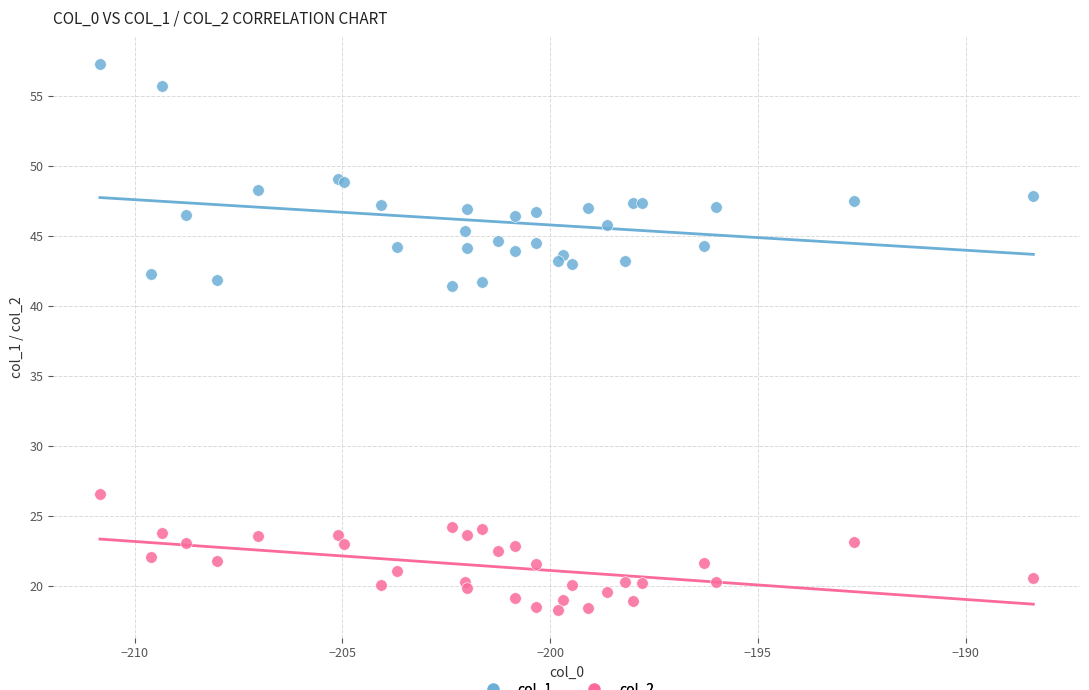

Which series reaches the maximum Y coordinate?

col_1